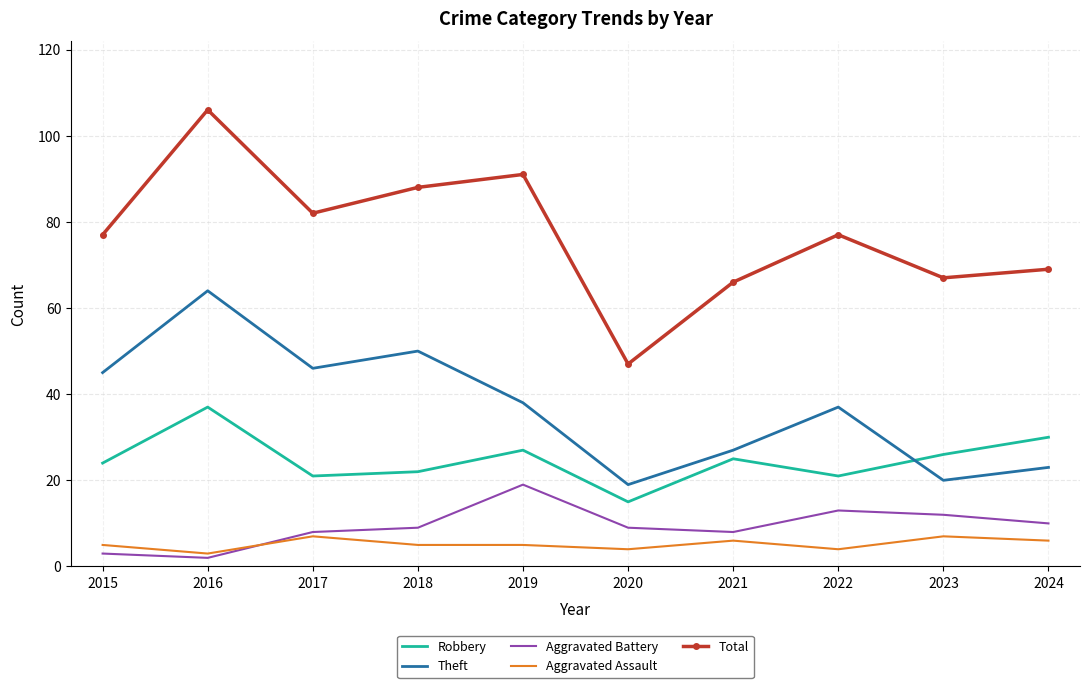

What is the total value across all series at 2019?

180